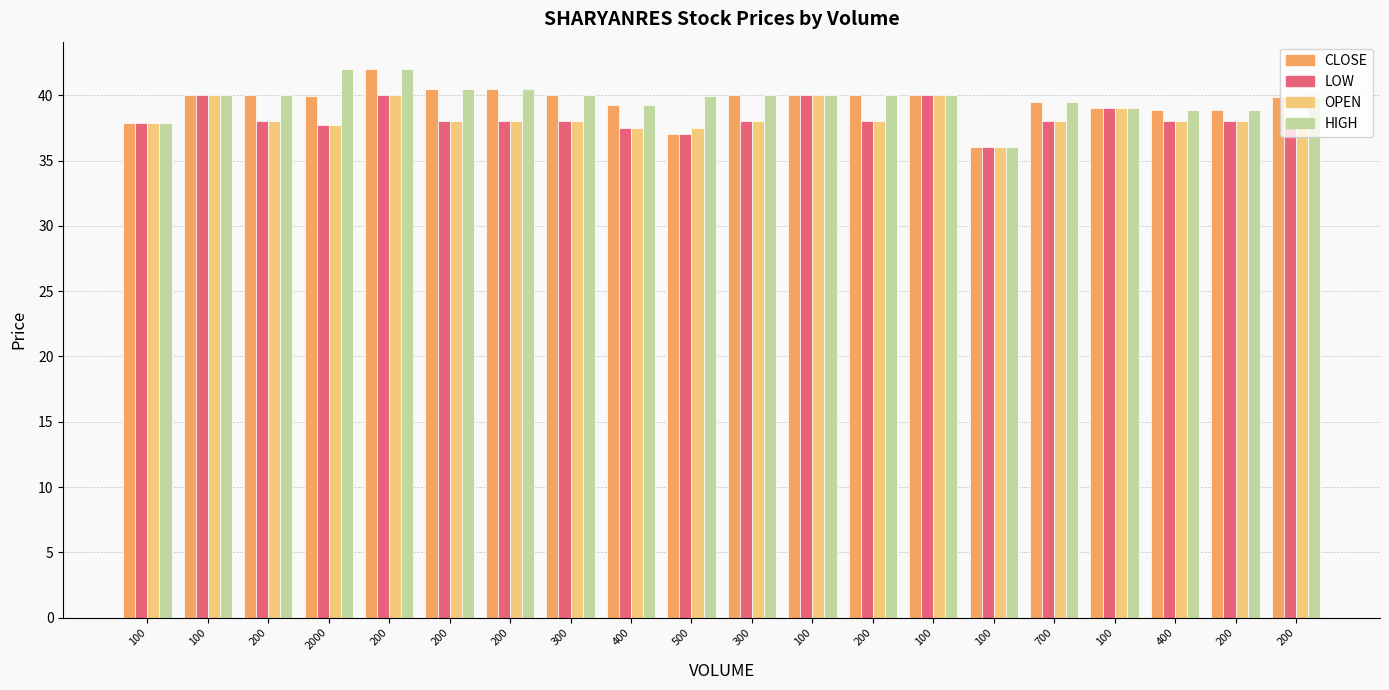

The HIGH series shows 42.0 at 200. True or false?

True